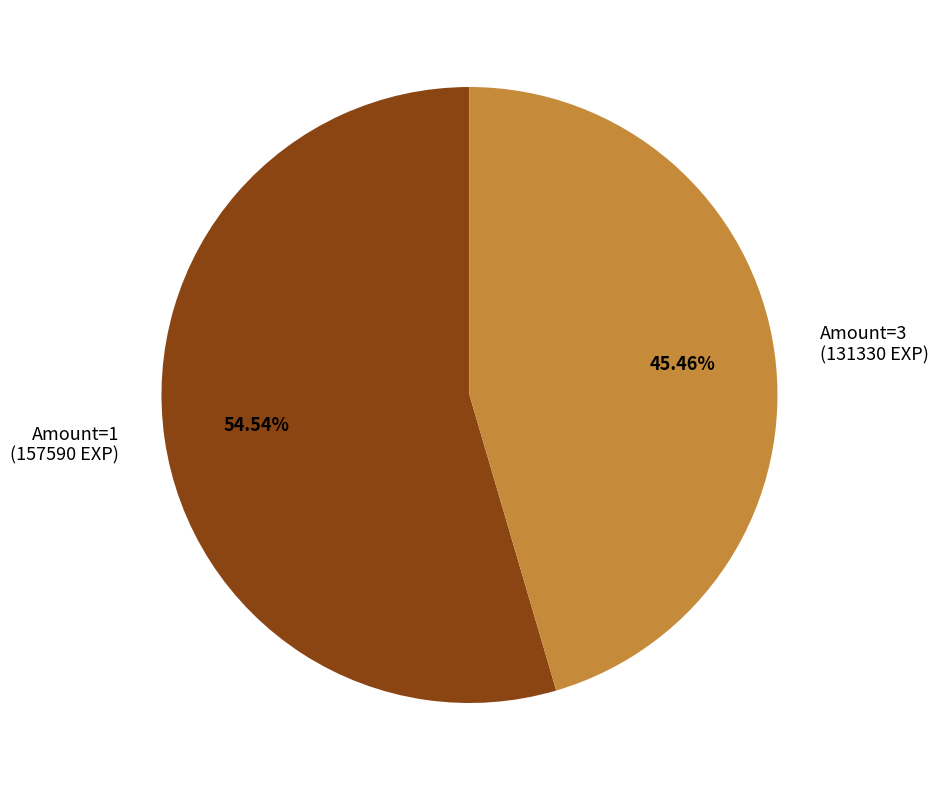

Rank the categories by value from highest to lowest.

Amount=1 (157590 EXP), Amount=3 (131330 EXP)